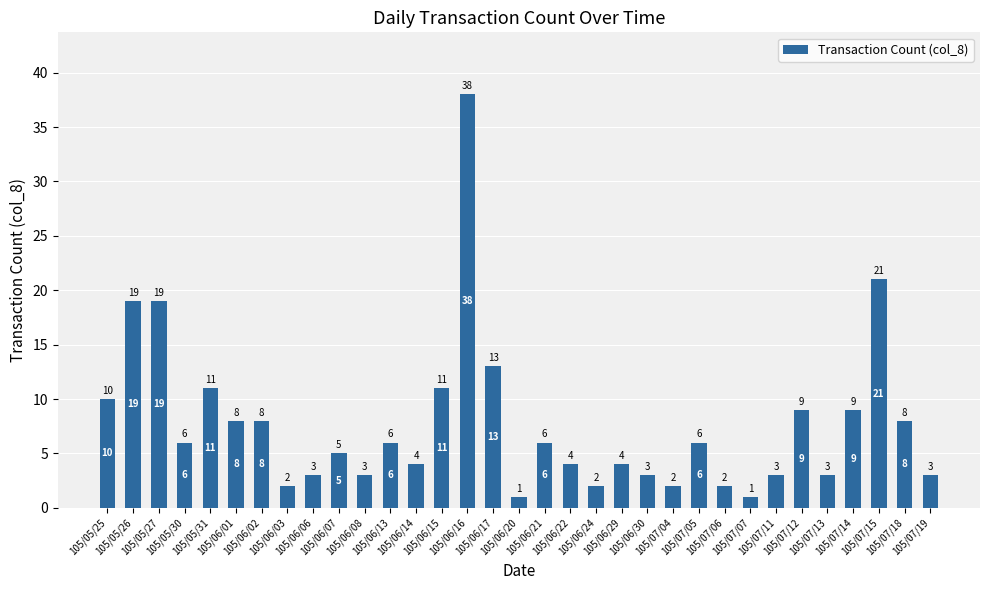

What is the change in value from 105/05/30 to 105/07/11?

-3